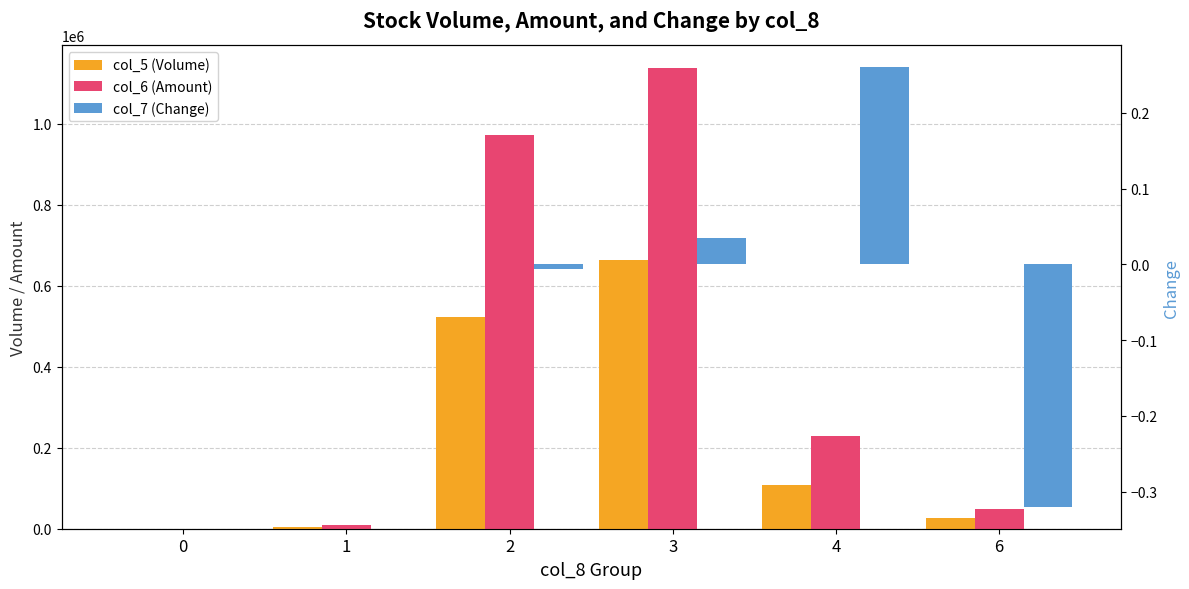

How many bars are there in each group?

3